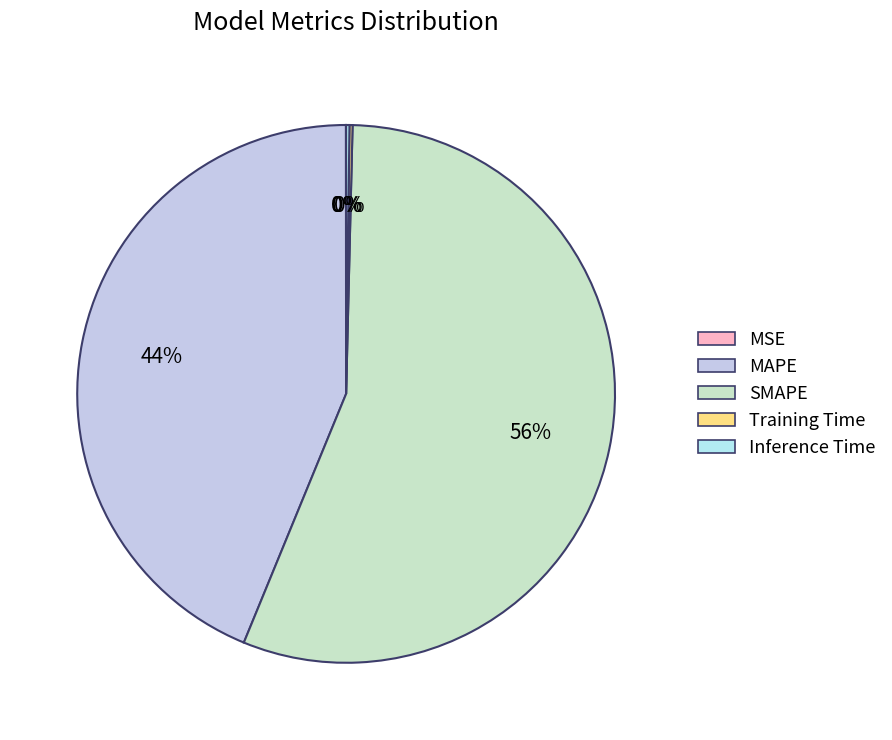

Between MSE and MAPE, which is larger?

MAPE